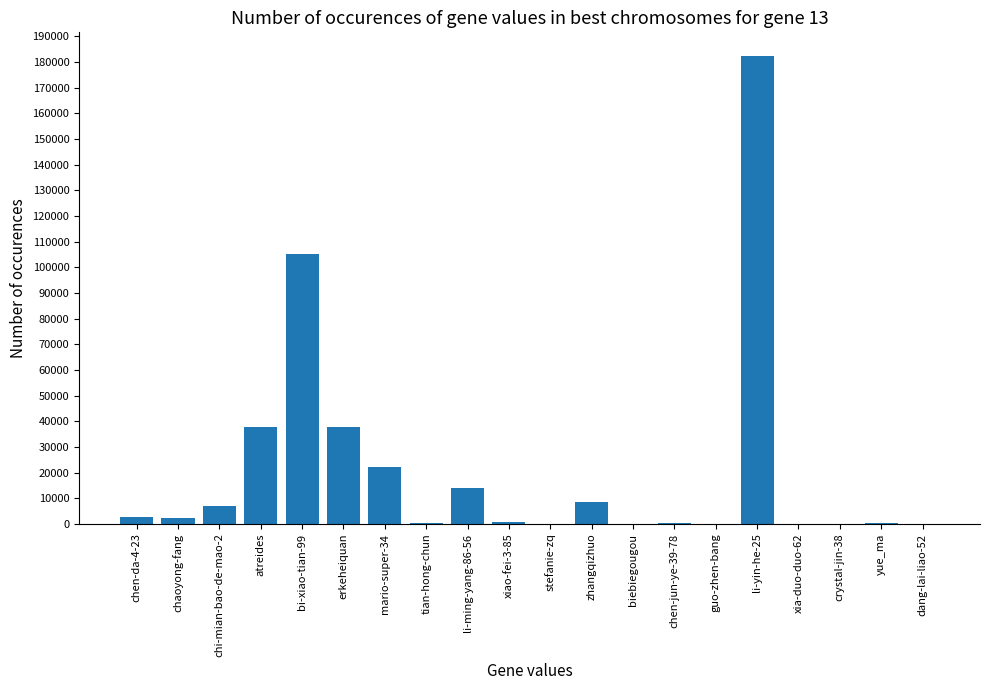

Which category has the highest value across all series?

li-yin-he-25